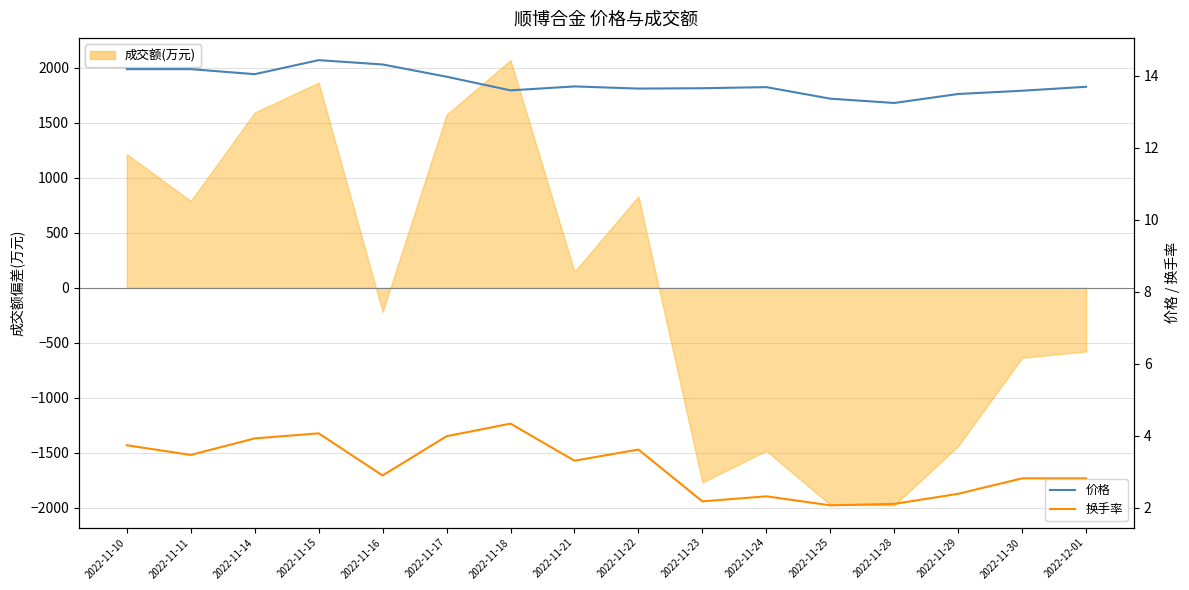

What position from the left is 2022-11-10?

1